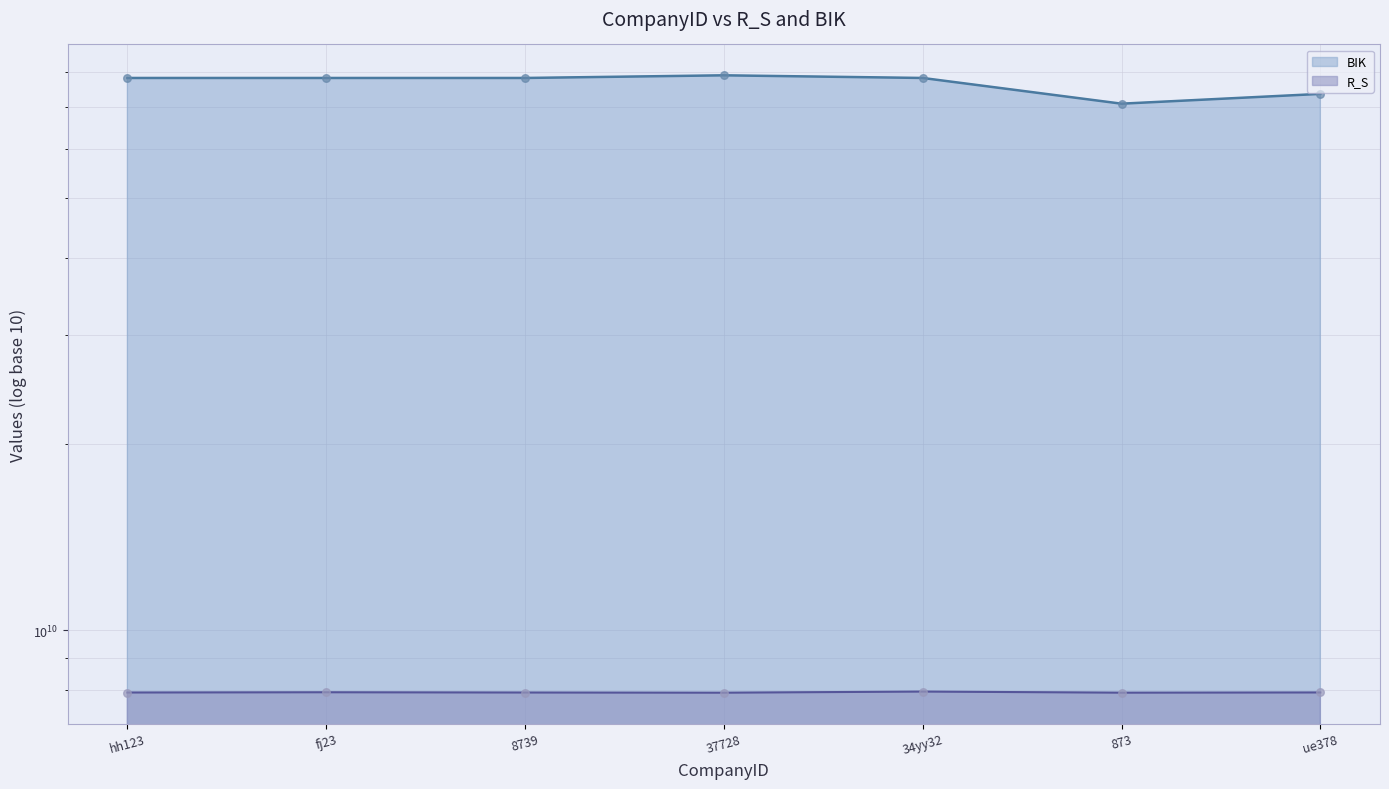

Which series contains the highest Y value?

BIK